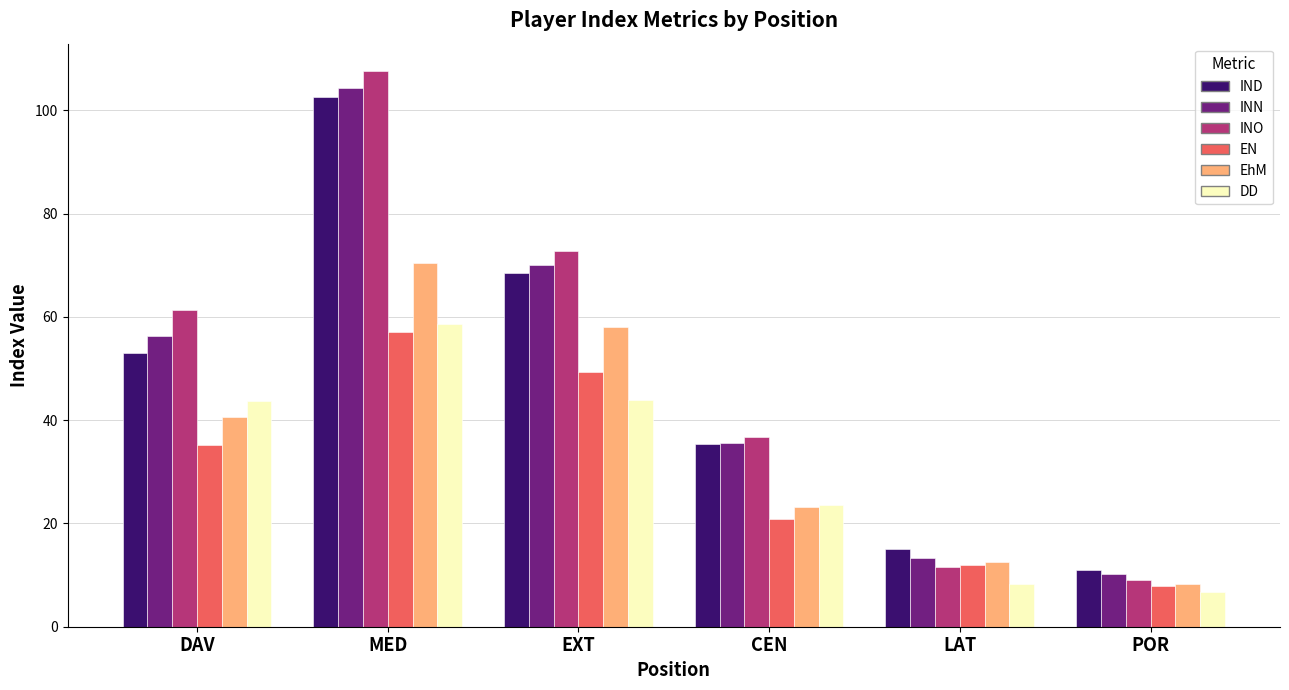

What is the smallest value displayed?

6.7